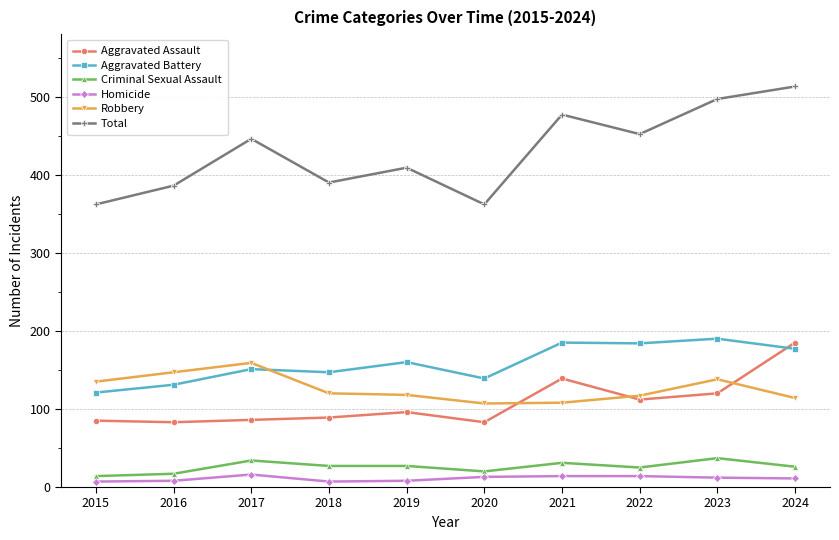

Where is the first local minimum for Total?

2018